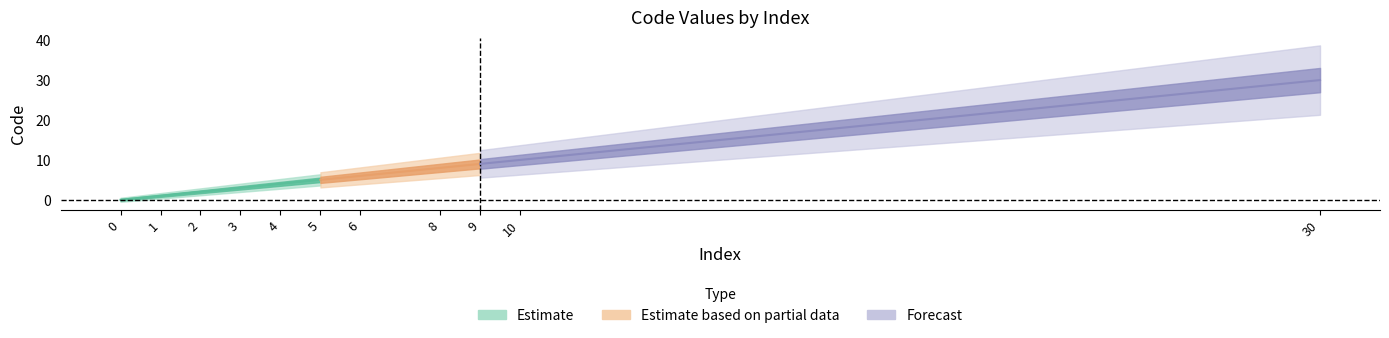

Reading right to left, list all the values displayed in this chart.

30=30	10=10	9=9	8=8	6=6	5=5	4=4	3=3	2=2	1=1	0=0